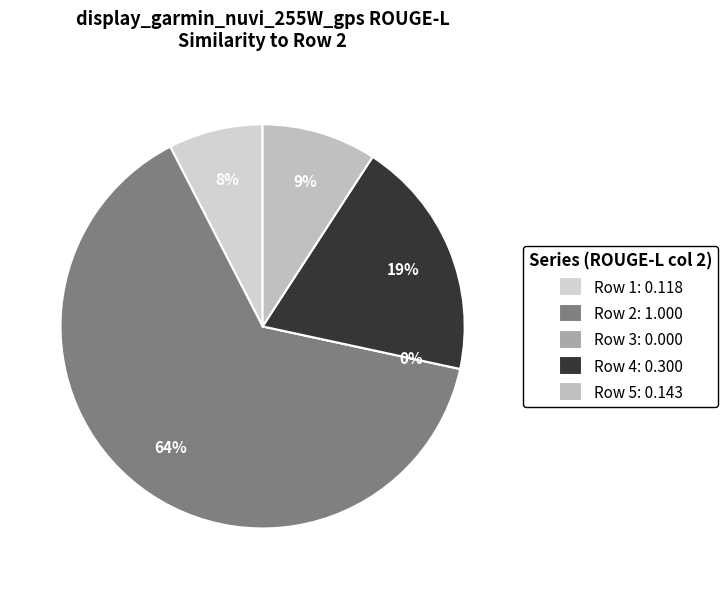

Combined, do Row 5 and Row 2 account for over 50%?

Yes